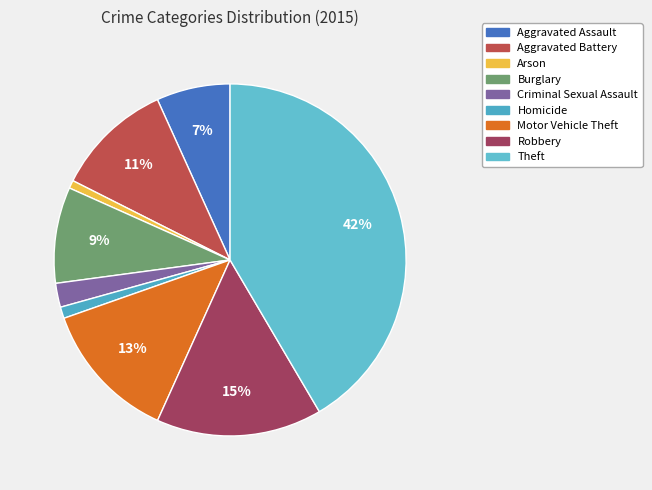

Count the number of slices in the pie.

9